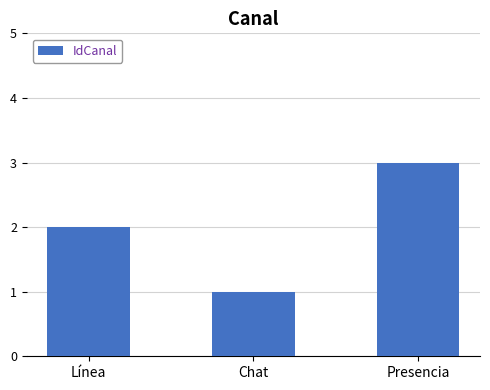

Between Presencia and Chat, which is larger?

Presencia